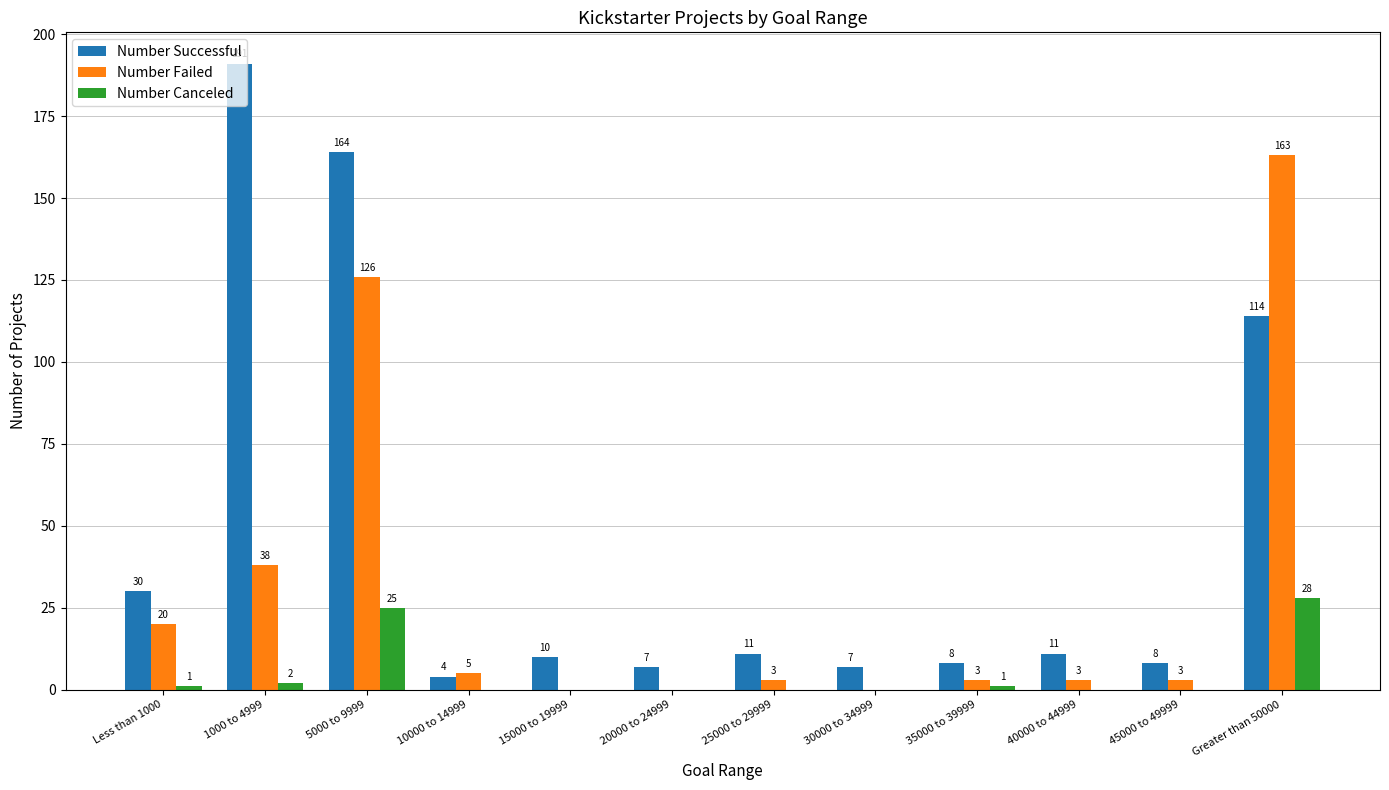

Reading left to right, list all the values displayed in this chart.

Number Successful: Less than 1000=30	1000 to 4999=191	5000 to 9999=164	10000 to 14999=4	15000 to 19999=10	20000 to 24999=7	25000 to 29999=11	30000 to 34999=7	35000 to 39999=8	40000 to 44999=11	45000 to 49999=8	Greater than 50000=114
Number Failed: Less than 1000=20	1000 to 4999=38	5000 to 9999=126	10000 to 14999=5	15000 to 19999=0	20000 to 24999=0	25000 to 29999=3	30000 to 34999=0	35000 to 39999=3	40000 to 44999=3	45000 to 49999=3	Greater than 50000=163
Number Canceled: Less than 1000=1	1000 to 4999=2	5000 to 9999=25	10000 to 14999=0	15000 to 19999=0	20000 to 24999=0	25000 to 29999=0	30000 to 34999=0	35000 to 39999=1	40000 to 44999=0	45000 to 49999=0	Greater than 50000=28